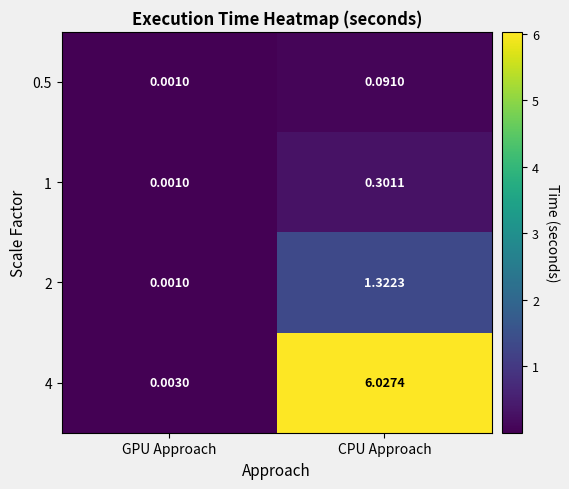

Where does the 2 series first go above 1?

CPU Approach